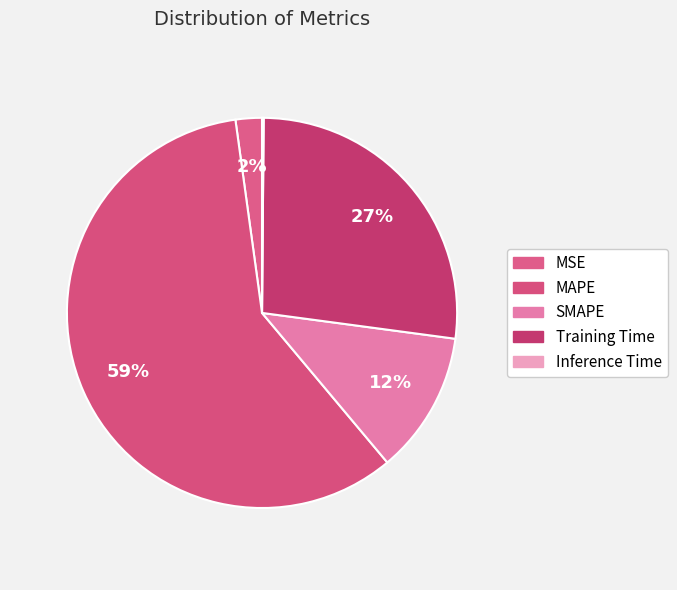

To the nearest percent, what is the combined percentage of MAPE and SMAPE?

71%